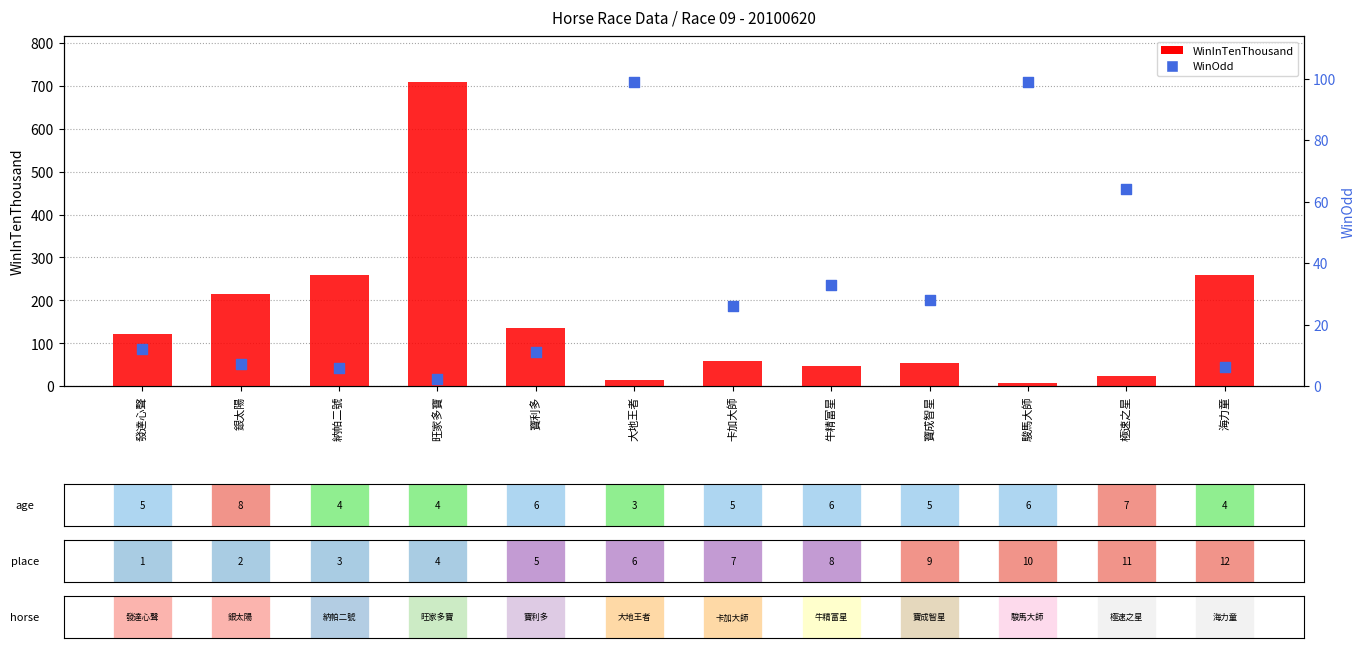

Which series reaches the minimum Y coordinate?

WinOdd (right)